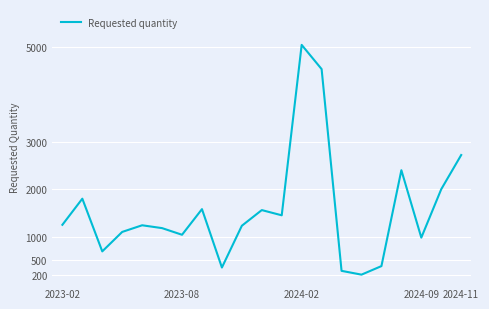

What is the minimum value shown in the chart?

200